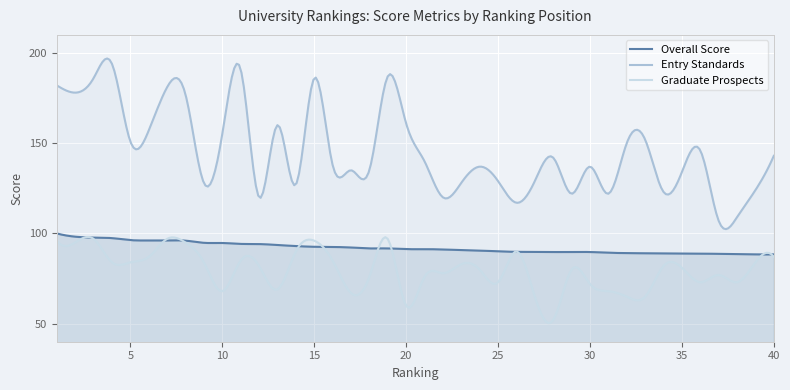

What are all the series names shown in the legend?

Overall Score, Entry Standards, Graduate Prospects